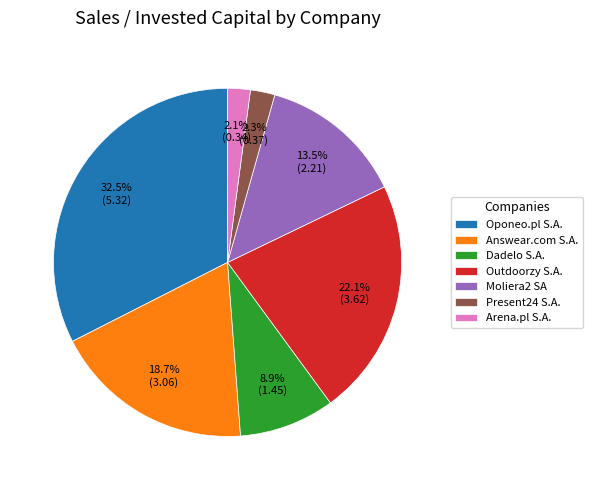

How many segments does this pie chart have?

7